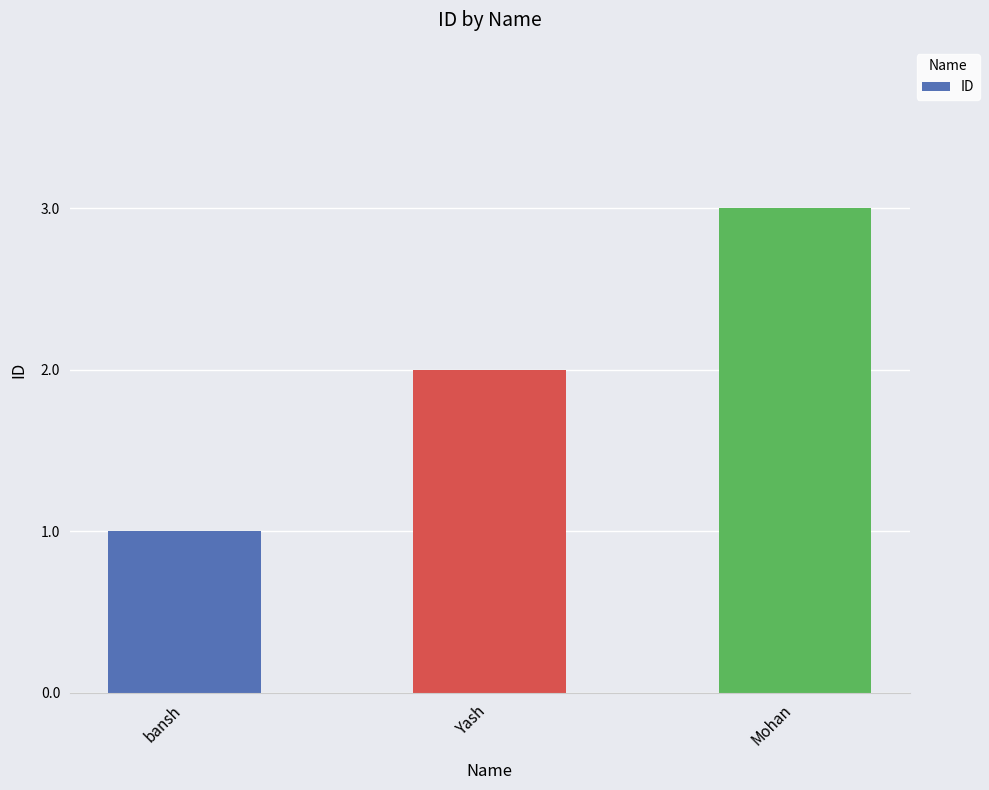

What is the sum of all values?

6